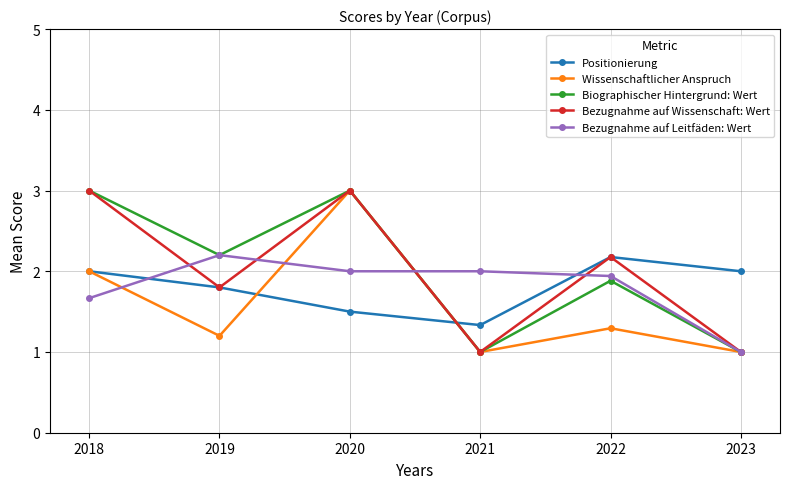

What is the total value across all series at 2021?

6.3